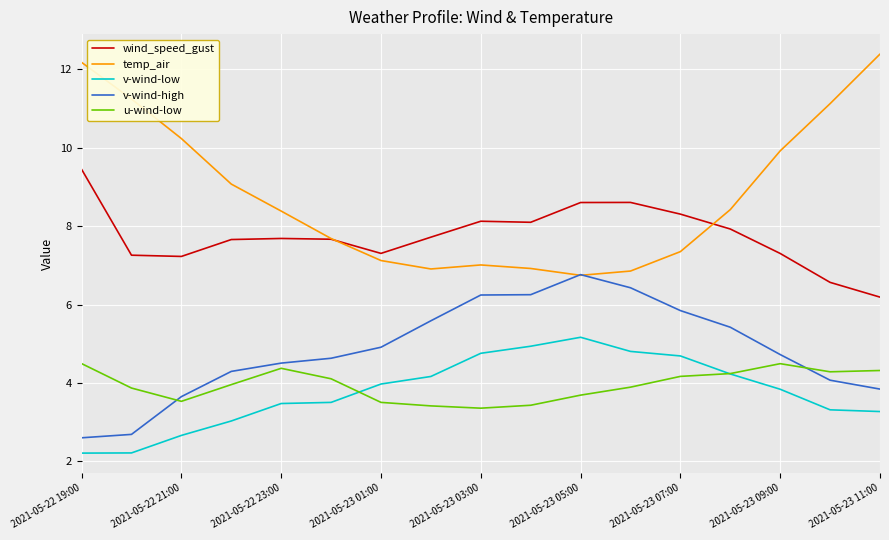

Which series has the largest range (max minus min)?

temp_air